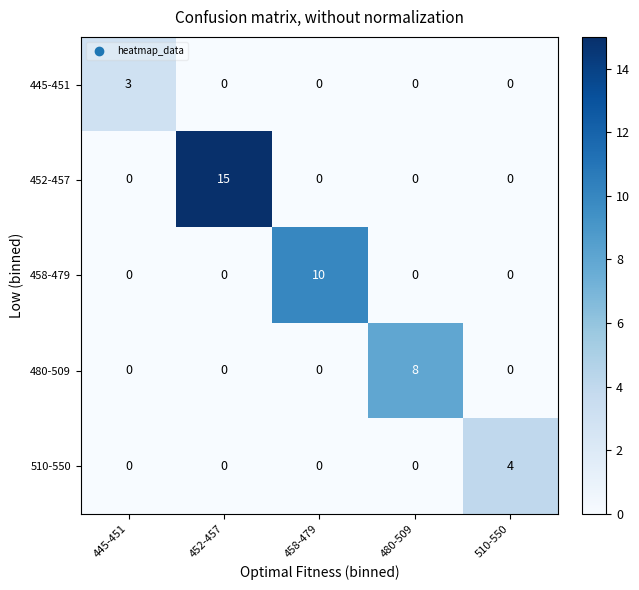

Rank the series by their maximum value, from highest to lowest.

452-457, 458-479, 480-509, 510-550, 445-451